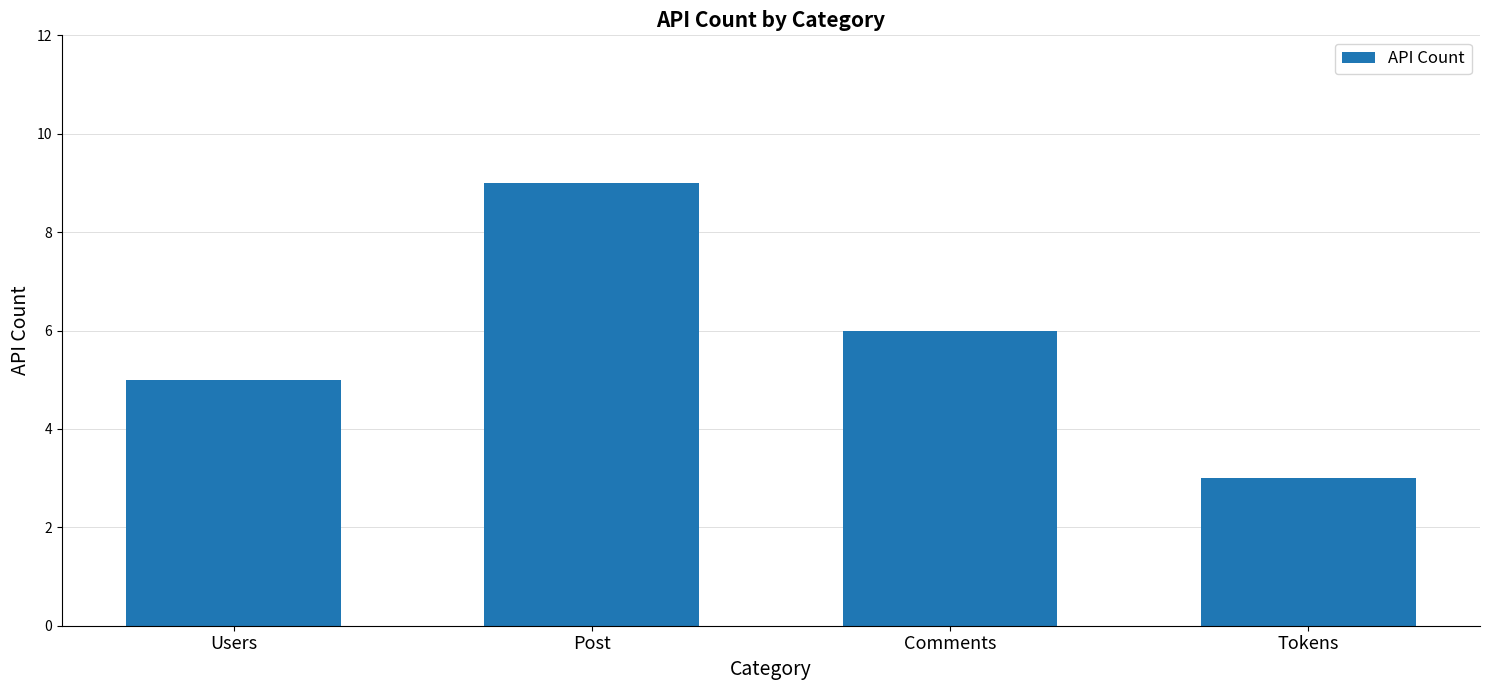

Does the chart contain stacked bars?

No